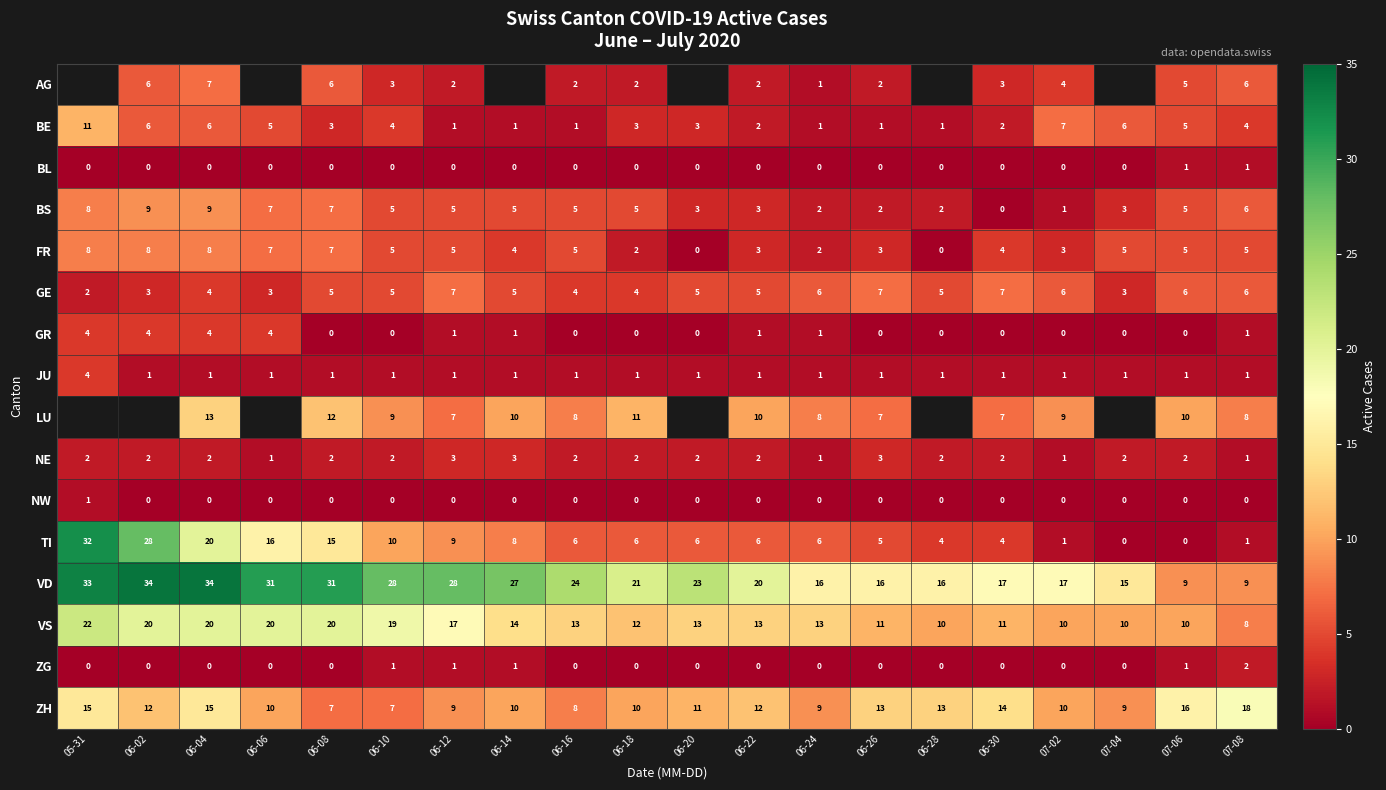

What is the difference between the maximum and minimum values in the BS series?

9